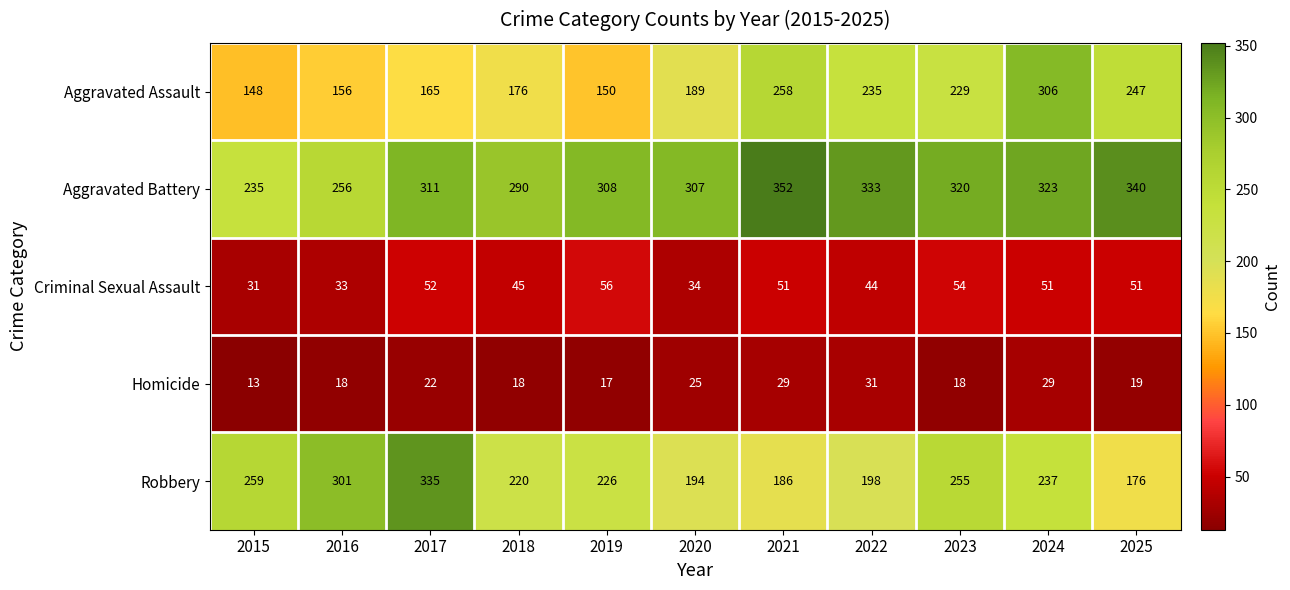

What is the highest value of the Aggravated Battery series?

352